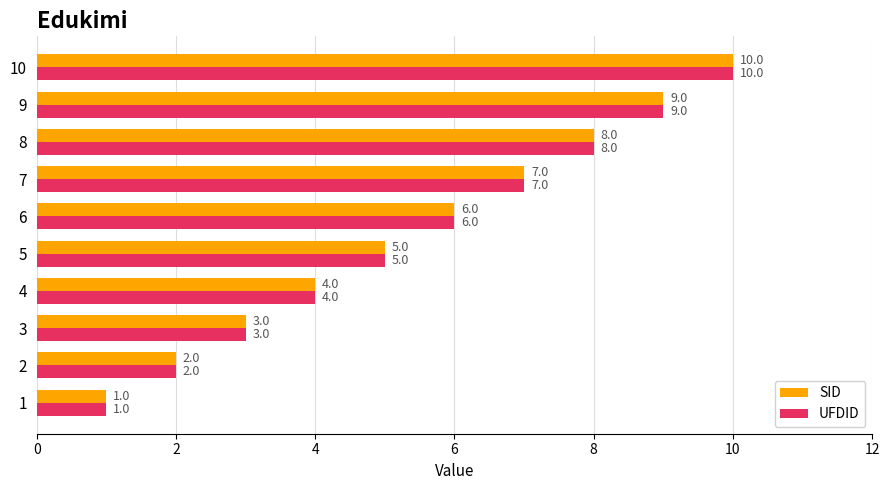

At which category is the sum across all series the highest?

10